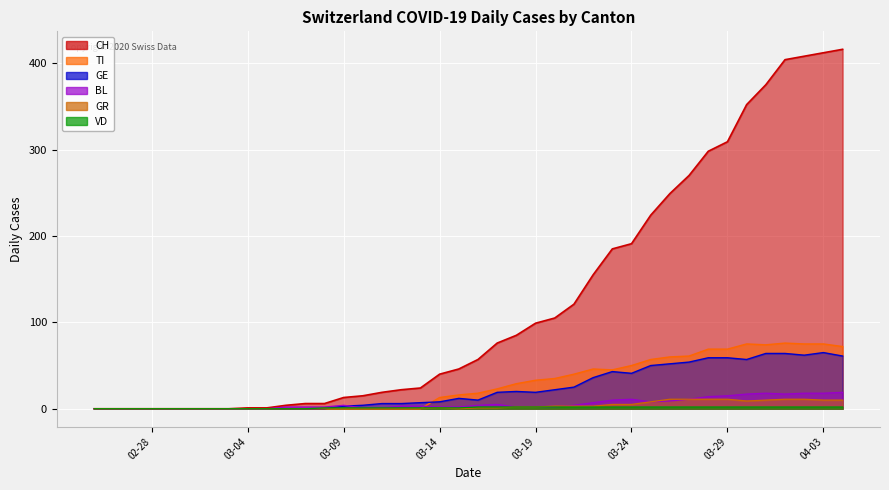

Which series has the largest range (max minus min)?

CH